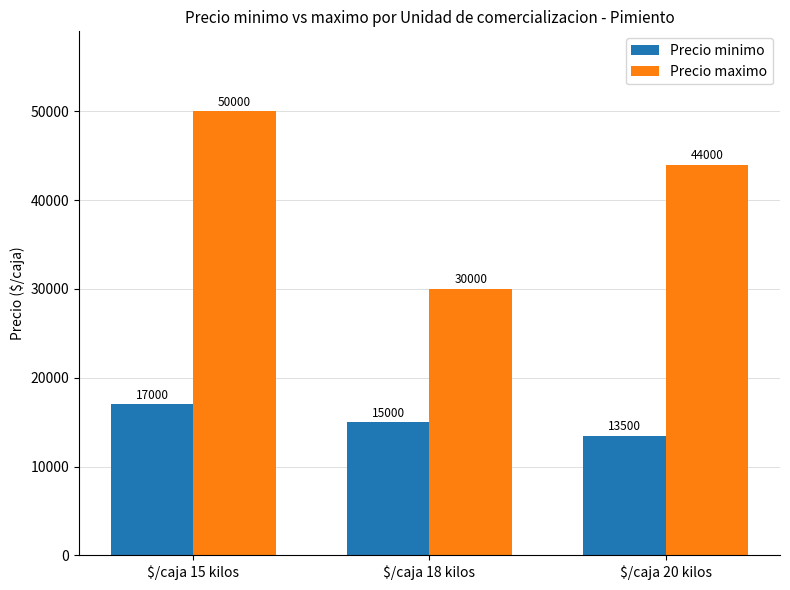

At which label is Precio maximo closest to 40000?

$/caja 20 kilos